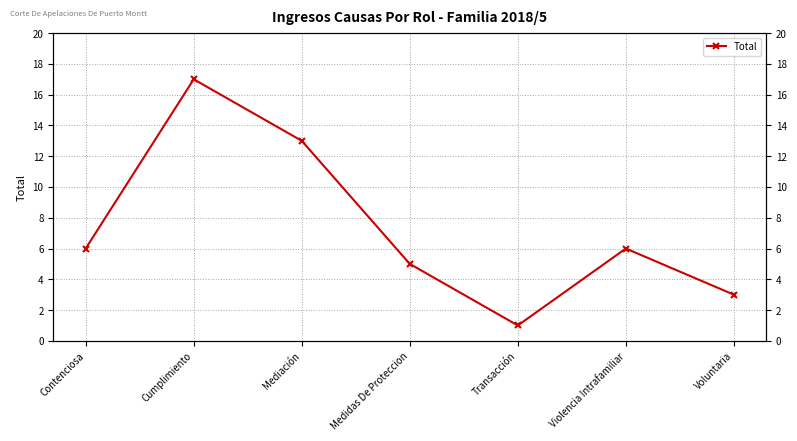

How many series are shown in this chart?

1